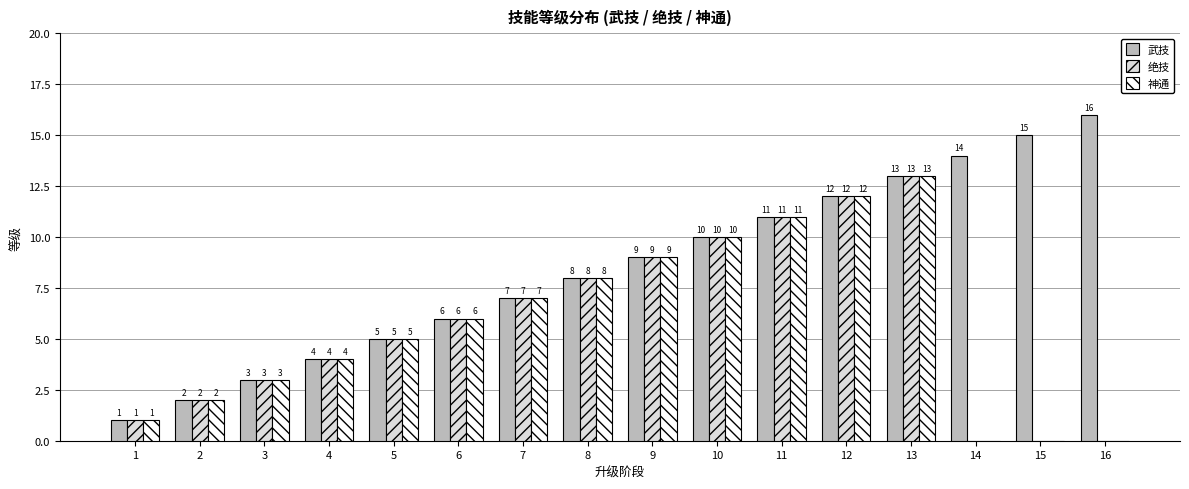

What is the sum of the 神通 values at 7 and 14?

7